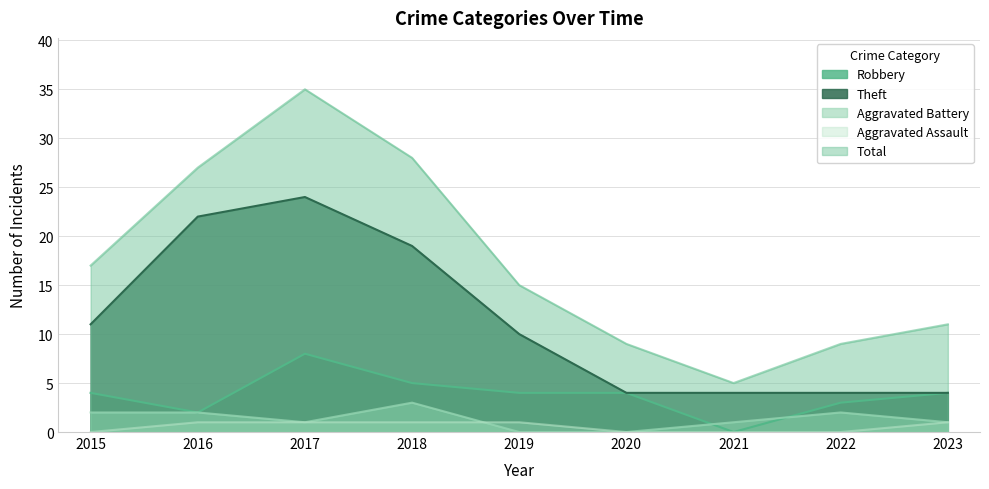

At which label does Theft first exceed 10?

2015